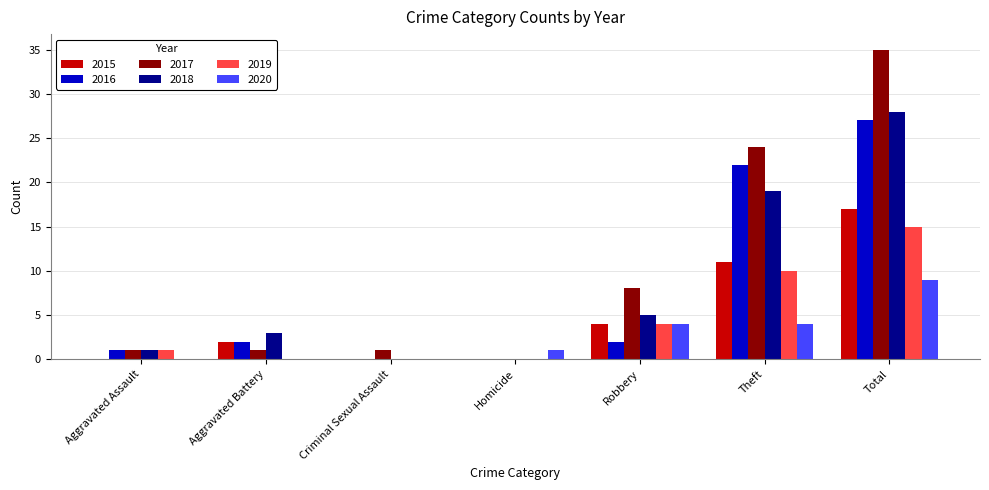

At which category is the sum across all series the highest?

Total